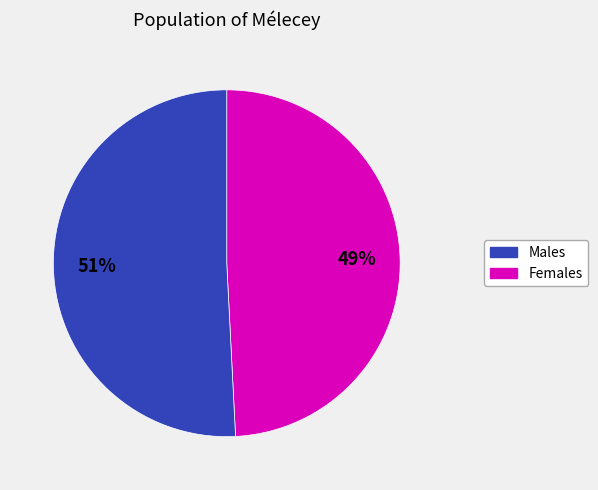

Is there any slice that represents more than half of the pie?

Yes